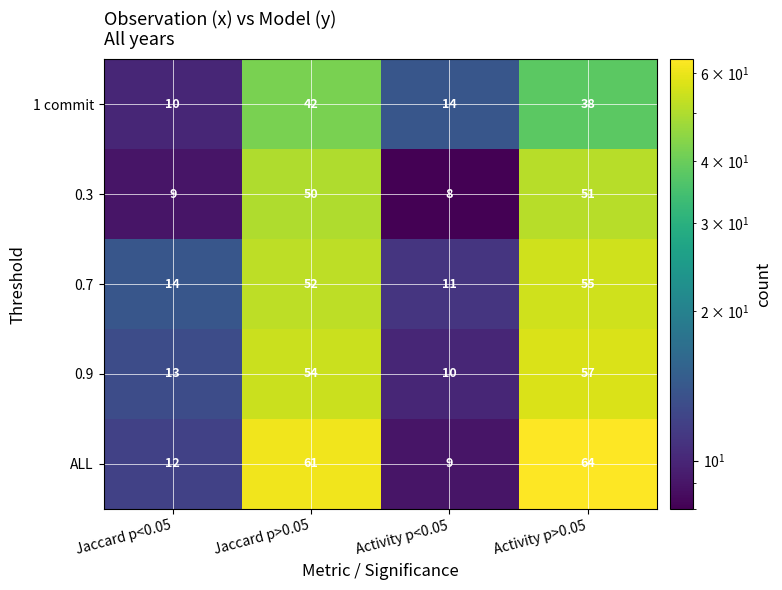

At which category does the chart reach its peak across all series?

Activity p>0.05